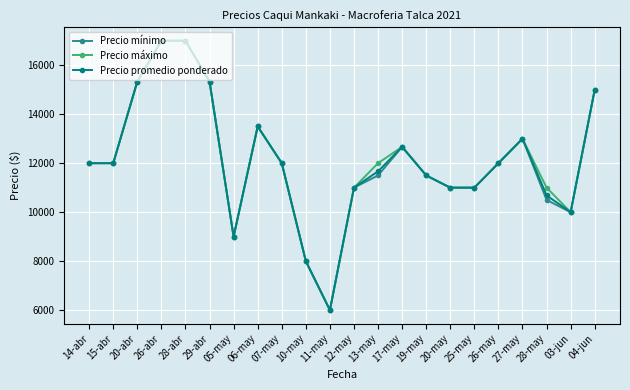

What is the label of the 1st point from the left?

14-abr